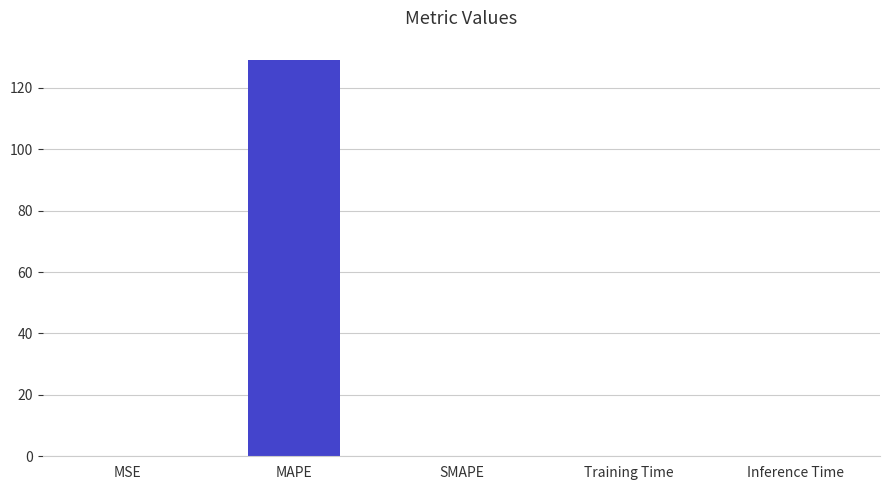

At which category does the chart reach its peak across all series?

MAPE